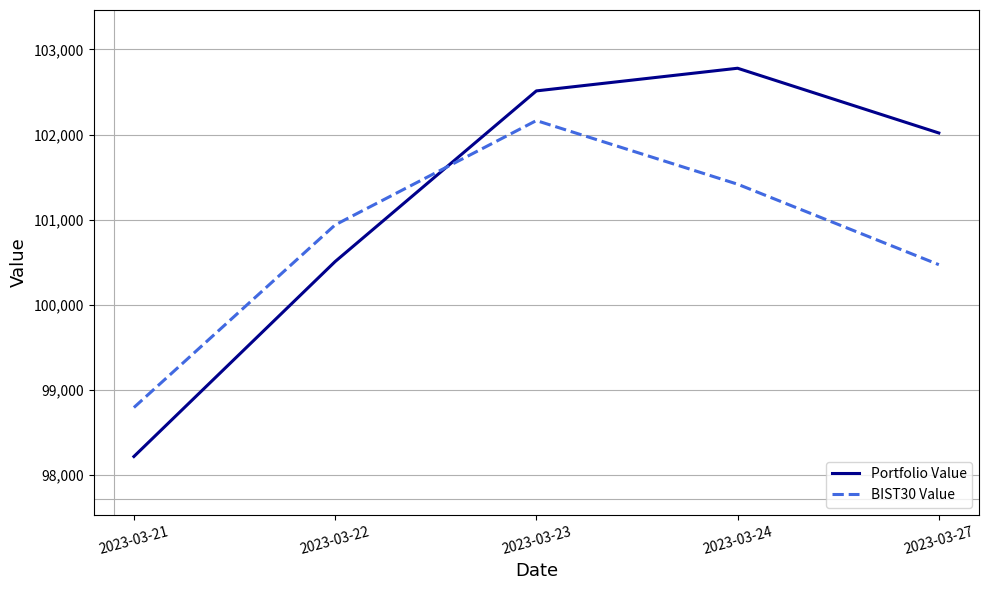

What is the total value across all series at 2023-03-27?

202491.4